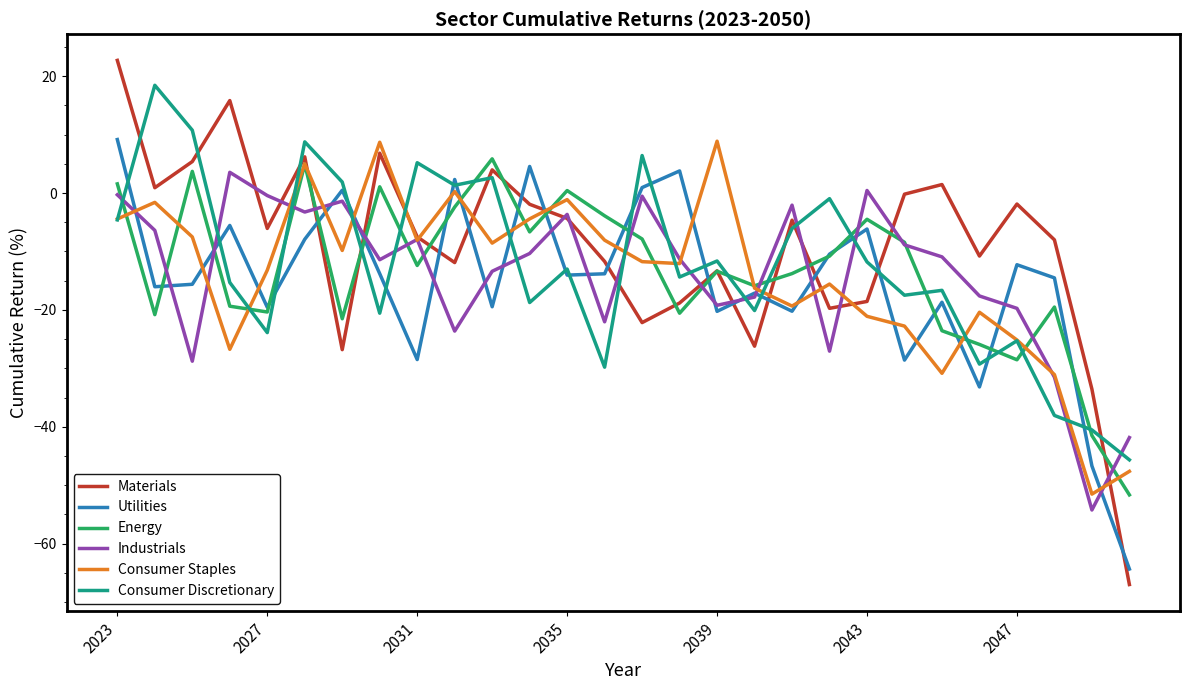

Is this an area chart (filled region under the line)?

No